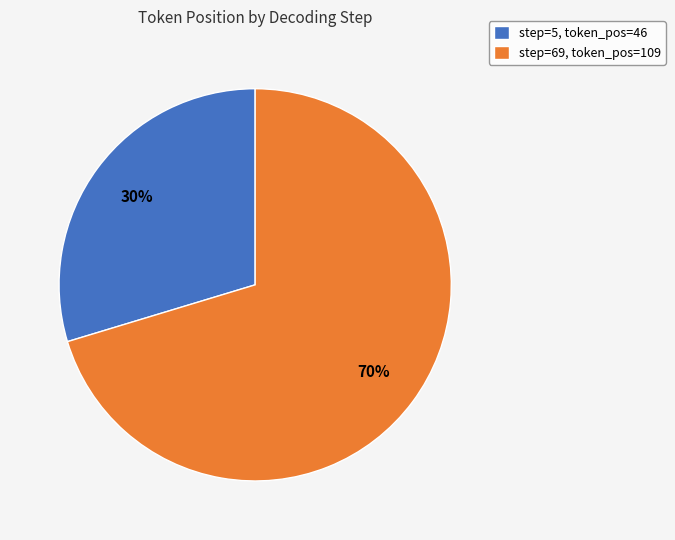

To the nearest percent, what is the average slice percentage?

50%